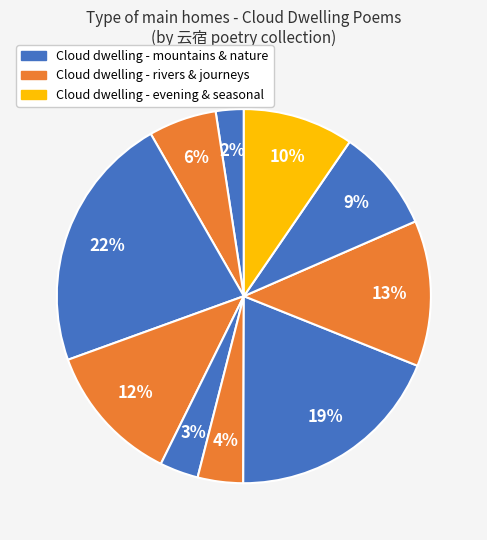

Count the number of slices in the pie.

10